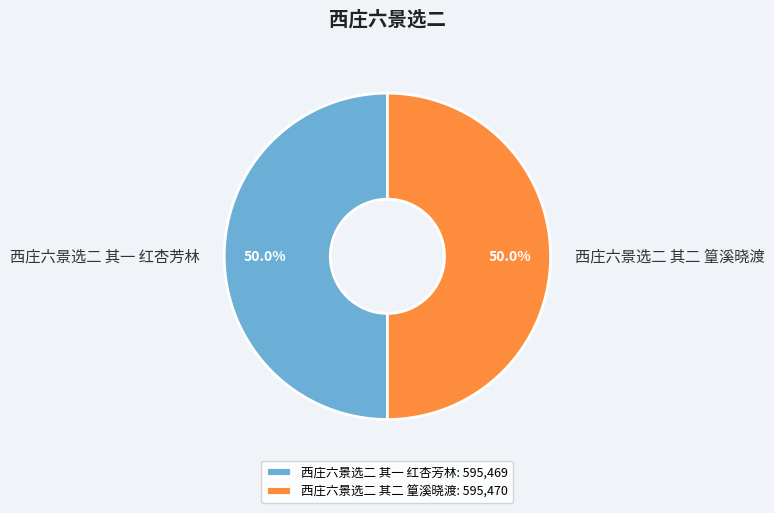

True or false: 西庄六景选二 其二 篁溪晓渡 accounts for 38% of the total.

False